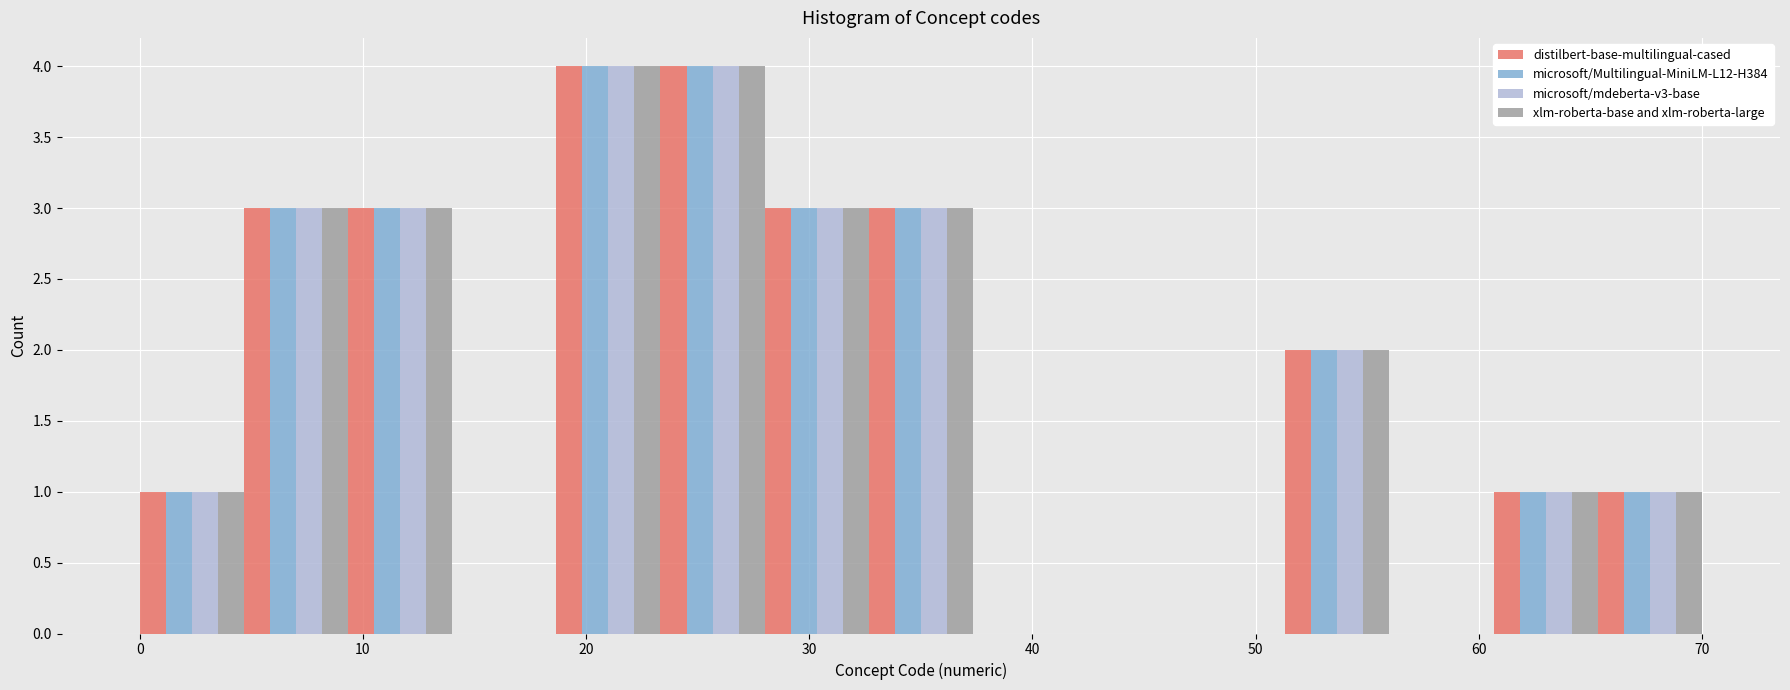

Reading left to right, transcribe this chart: for each range on the x-axis, give the height of each series' bar. Neither the bar edges nor the heights are printed on the chart, so give them approximately, as read against the axes.

0 to 5: distilbert-base-multilingual-cased=1	microsoft/Multilingual-MiniLM-L12-H384=1	microsoft/mdeberta-v3-base=1	xlm-roberta-base and xlm-roberta-large=1
5 to 9: distilbert-base-multilingual-cased=3	microsoft/Multilingual-MiniLM-L12-H384=3	microsoft/mdeberta-v3-base=3	xlm-roberta-base and xlm-roberta-large=3
9 to 14: distilbert-base-multilingual-cased=3	microsoft/Multilingual-MiniLM-L12-H384=3	microsoft/mdeberta-v3-base=3	xlm-roberta-base and xlm-roberta-large=3
14 to 19: distilbert-base-multilingual-cased=0	microsoft/Multilingual-MiniLM-L12-H384=0	microsoft/mdeberta-v3-base=0	xlm-roberta-base and xlm-roberta-large=0
19 to 23: distilbert-base-multilingual-cased=4	microsoft/Multilingual-MiniLM-L12-H384=4	microsoft/mdeberta-v3-base=4	xlm-roberta-base and xlm-roberta-large=4
23 to 28: distilbert-base-multilingual-cased=4	microsoft/Multilingual-MiniLM-L12-H384=4	microsoft/mdeberta-v3-base=4	xlm-roberta-base and xlm-roberta-large=4
28 to 33: distilbert-base-multilingual-cased=3	microsoft/Multilingual-MiniLM-L12-H384=3	microsoft/mdeberta-v3-base=3	xlm-roberta-base and xlm-roberta-large=3
33 to 37: distilbert-base-multilingual-cased=3	microsoft/Multilingual-MiniLM-L12-H384=3	microsoft/mdeberta-v3-base=3	xlm-roberta-base and xlm-roberta-large=3
37 to 42: distilbert-base-multilingual-cased=0	microsoft/Multilingual-MiniLM-L12-H384=0	microsoft/mdeberta-v3-base=0	xlm-roberta-base and xlm-roberta-large=0
42 to 47: distilbert-base-multilingual-cased=0	microsoft/Multilingual-MiniLM-L12-H384=0	microsoft/mdeberta-v3-base=0	xlm-roberta-base and xlm-roberta-large=0
47 to 51: distilbert-base-multilingual-cased=0	microsoft/Multilingual-MiniLM-L12-H384=0	microsoft/mdeberta-v3-base=0	xlm-roberta-base and xlm-roberta-large=0
51 to 56: distilbert-base-multilingual-cased=2	microsoft/Multilingual-MiniLM-L12-H384=2	microsoft/mdeberta-v3-base=2	xlm-roberta-base and xlm-roberta-large=2
56 to 61: distilbert-base-multilingual-cased=0	microsoft/Multilingual-MiniLM-L12-H384=0	microsoft/mdeberta-v3-base=0	xlm-roberta-base and xlm-roberta-large=0
61 to 65: distilbert-base-multilingual-cased=1	microsoft/Multilingual-MiniLM-L12-H384=1	microsoft/mdeberta-v3-base=1	xlm-roberta-base and xlm-roberta-large=1
65 to 70: distilbert-base-multilingual-cased=1	microsoft/Multilingual-MiniLM-L12-H384=1	microsoft/mdeberta-v3-base=1	xlm-roberta-base and xlm-roberta-large=1